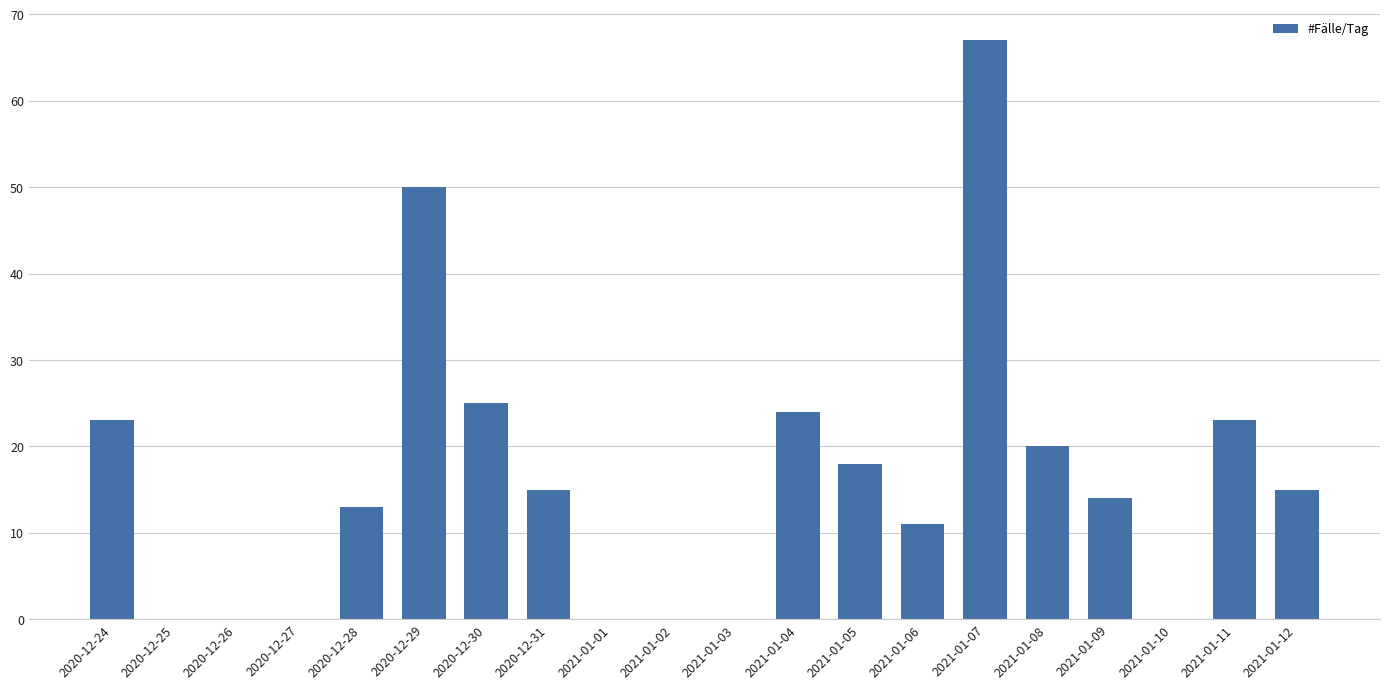

Count the number of categories in the chart.

20